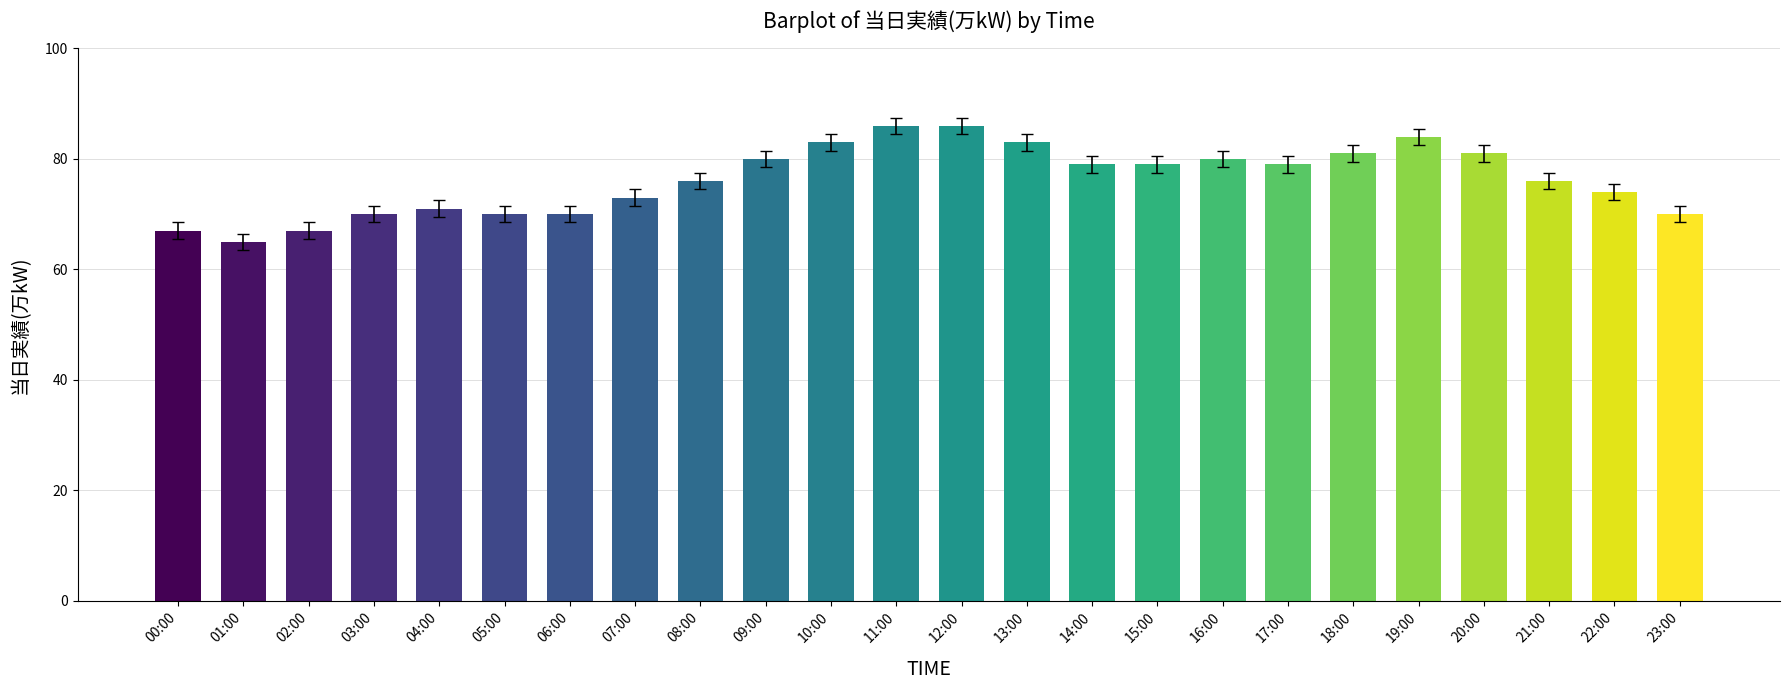

What is the sum of the values at 19:00 and 08:00?

160